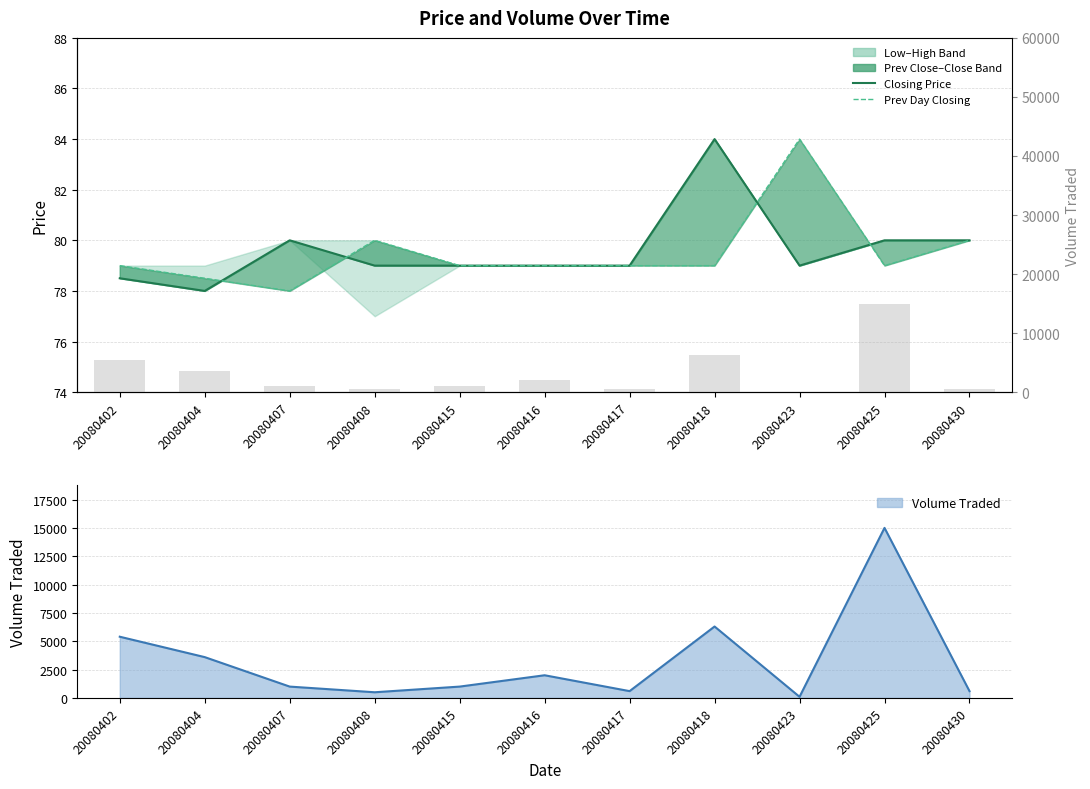

Between 20080402 and 20080417, which series saw the biggest shift?

Closing Price